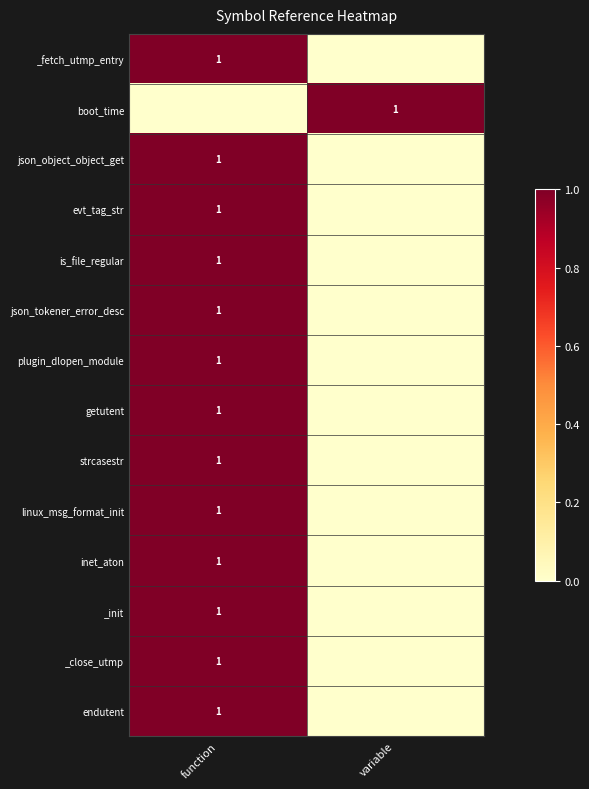

How many distinct data groups are displayed?

14